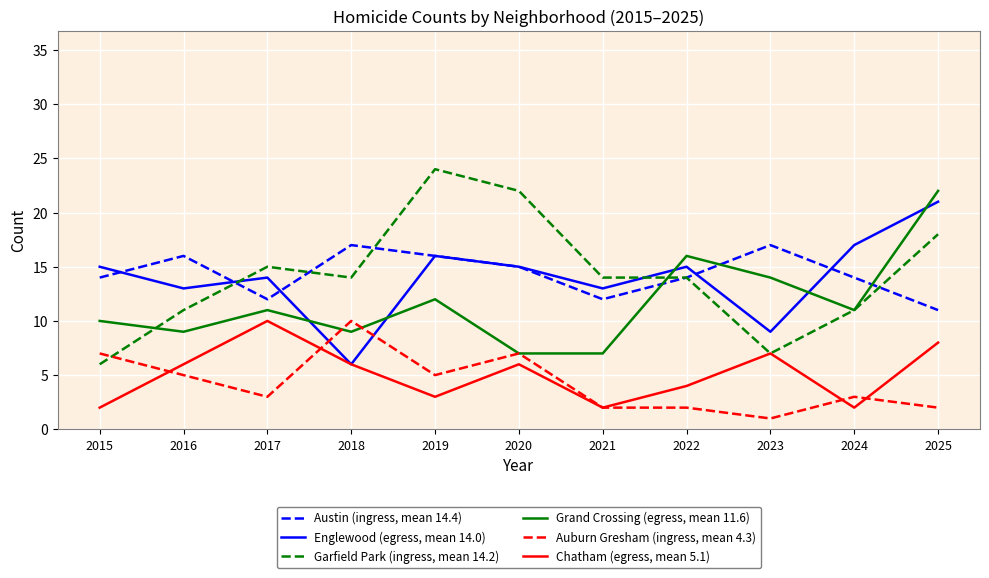

Where is the first local minimum for Auburn Gresham (ingress, mean 4.3)?

2017